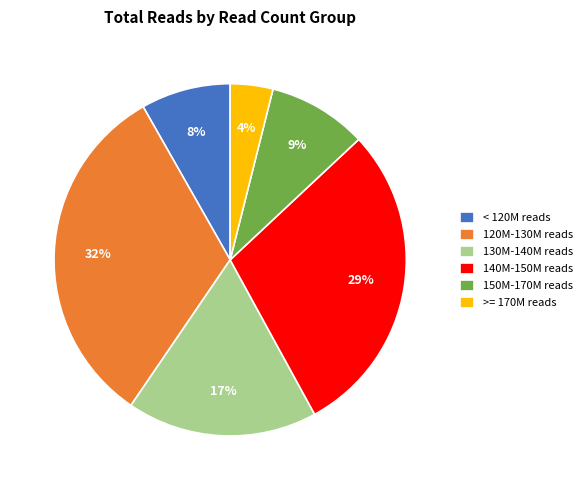

To the nearest percent, what is the difference between the largest and smallest slice percentages?

28%